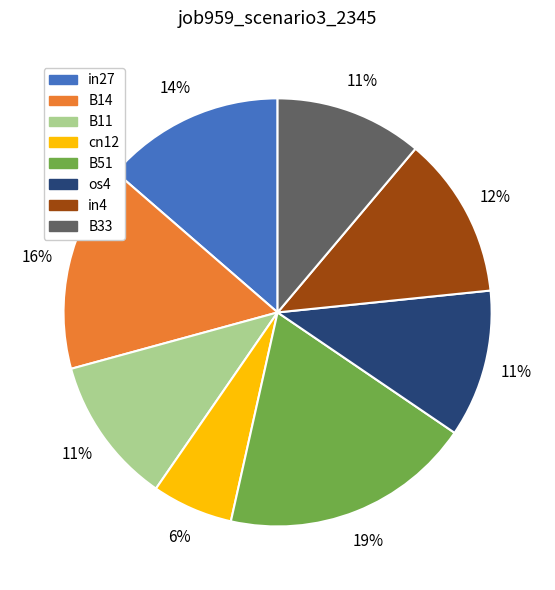

Is there a majority slice in this chart?

No